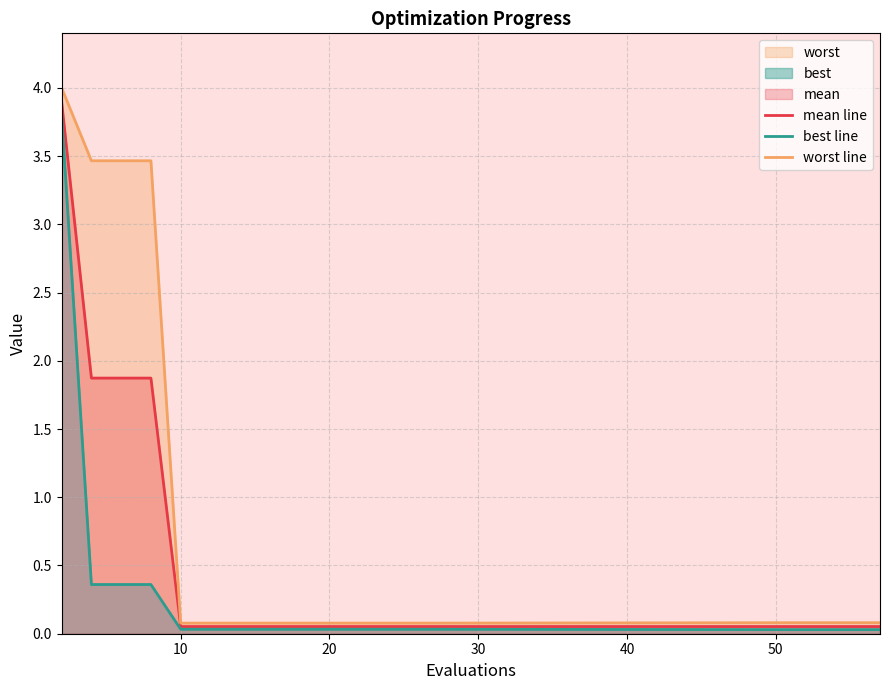

What is the lowest value of the mean line series?

0.1